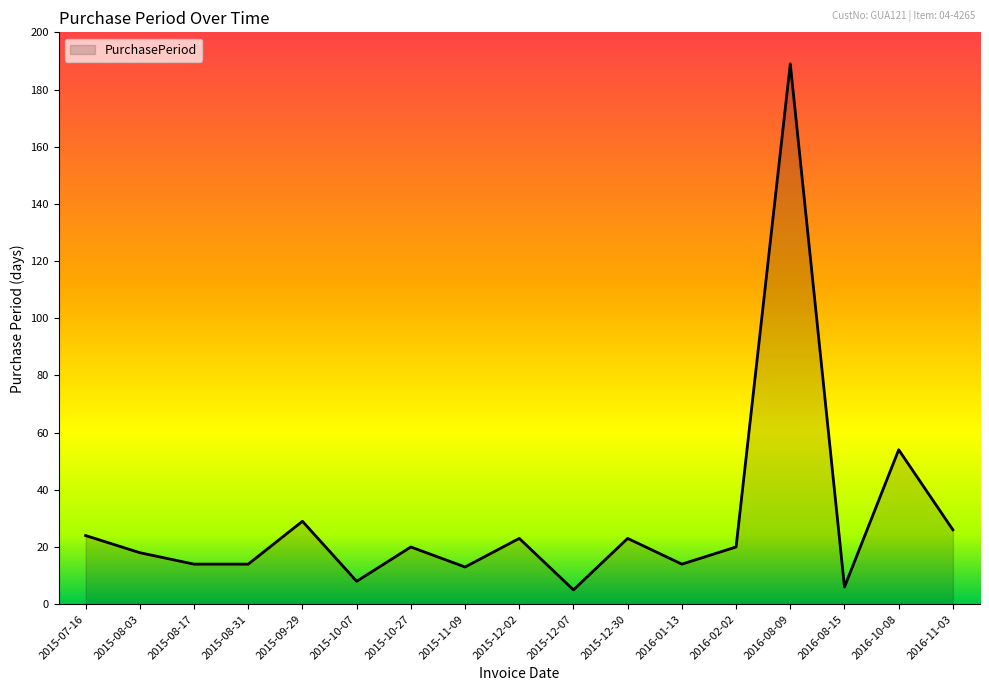

How many lines are shown in the chart?

1